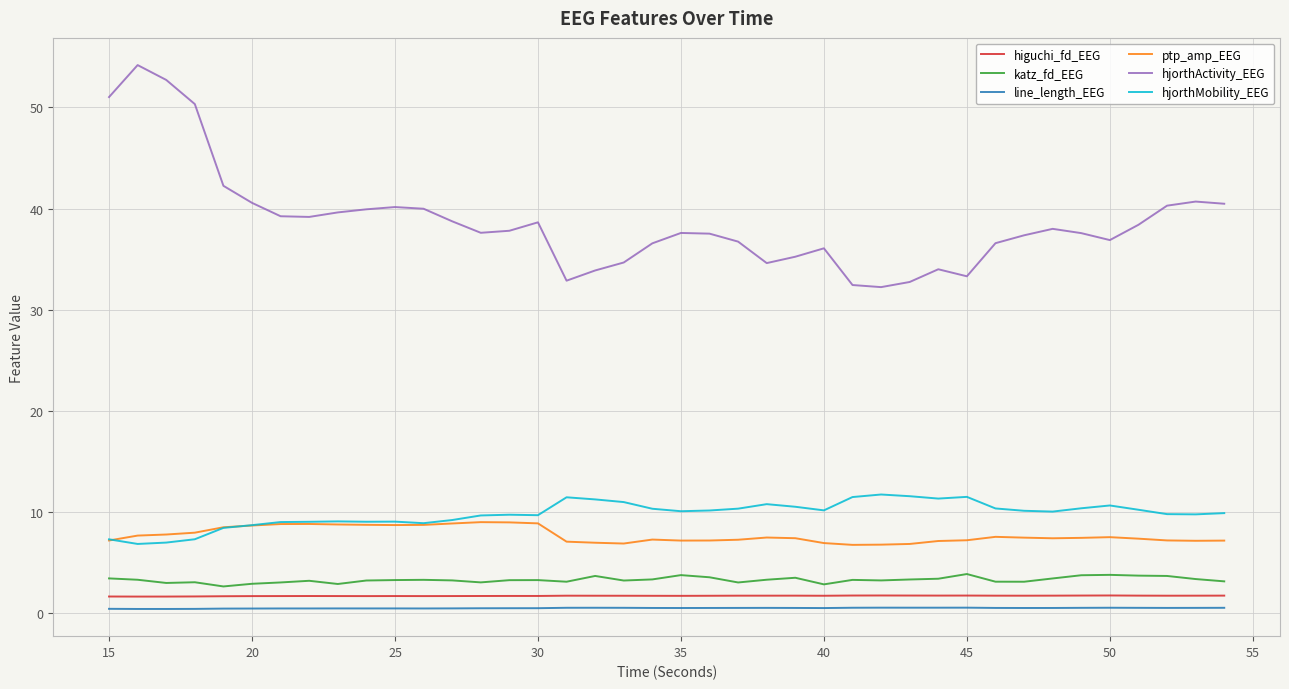

How many categories are shown in the chart?

40